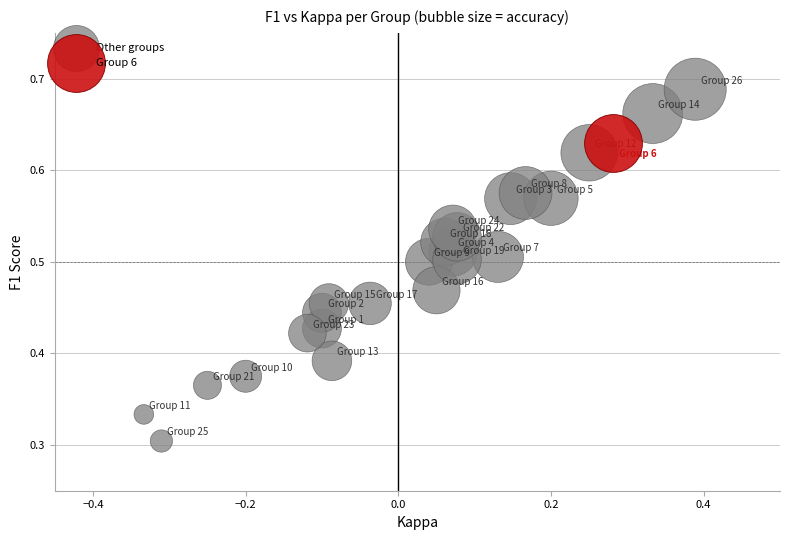

What are all the series names shown in the legend?

Other groups, Group 6